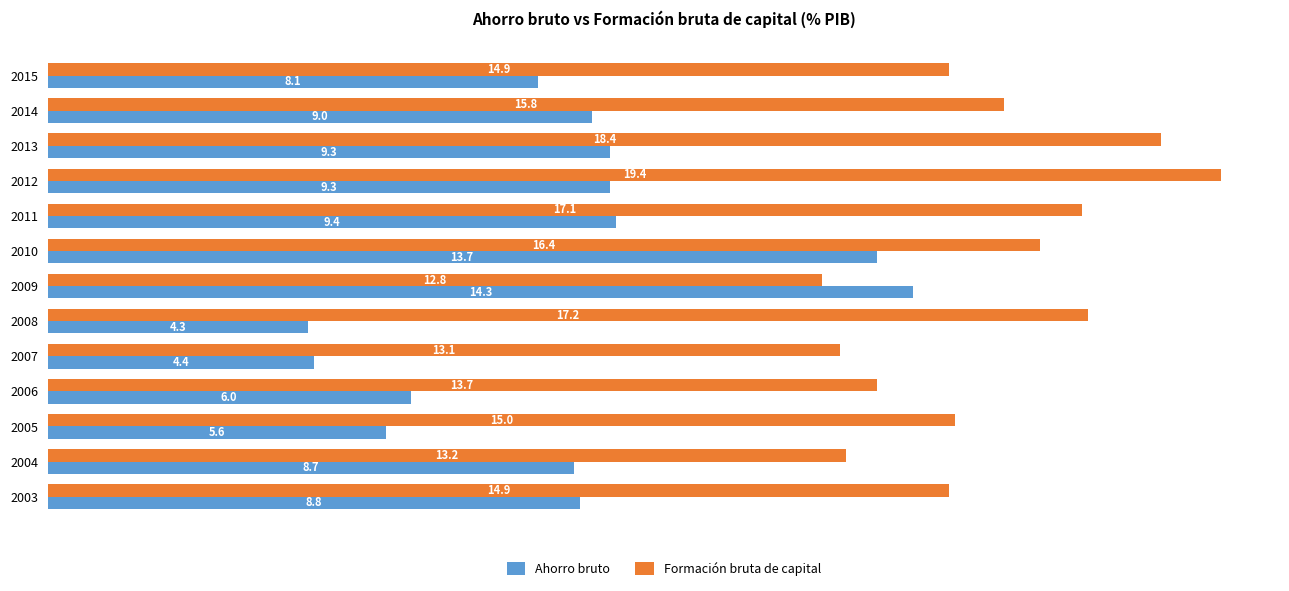

How many distinct data groups are displayed?

2